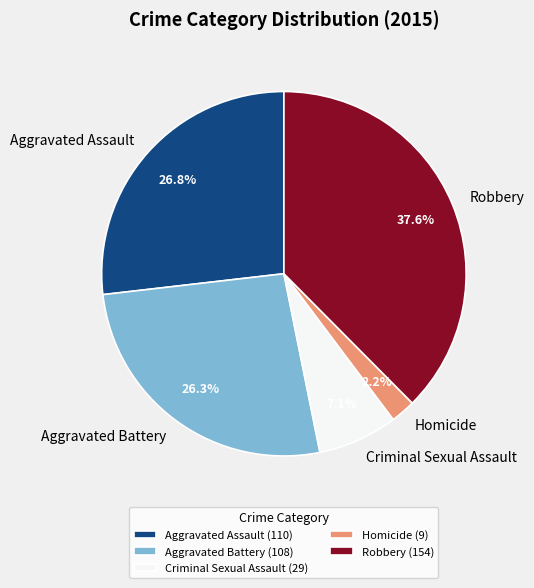

The Aggravated Assault slice represents 14% of the pie. True or false?

False